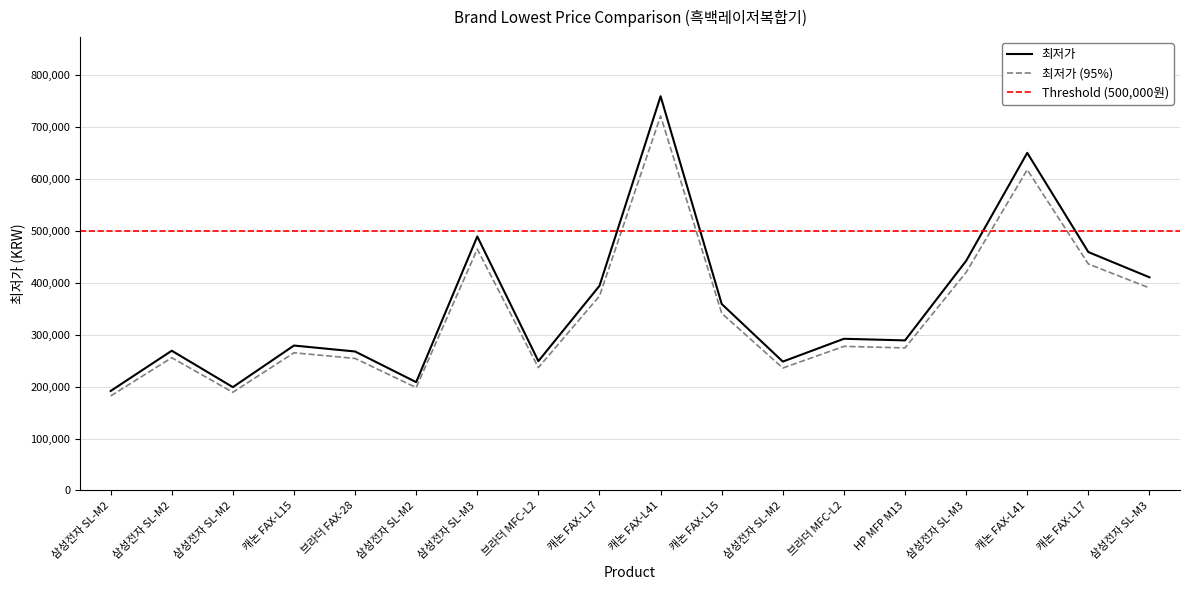

Rank the categories by value from lowest to highest.

삼성전자 SL-M2, 삼성전자 SL-M2, 삼성전자 SL-M2, 삼성전자 SL-M2, 브라더 MFC-L2, 브라더 FAX-28, 삼성전자 SL-M2, 캐논 FAX-L15, HP MFP M13, 브라더 MFC-L2, 캐논 FAX-L15, 캐논 FAX-L17, 삼성전자 SL-M3, 삼성전자 SL-M3, 캐논 FAX-L17, 삼성전자 SL-M3, 캐논 FAX-L41, 캐논 FAX-L41